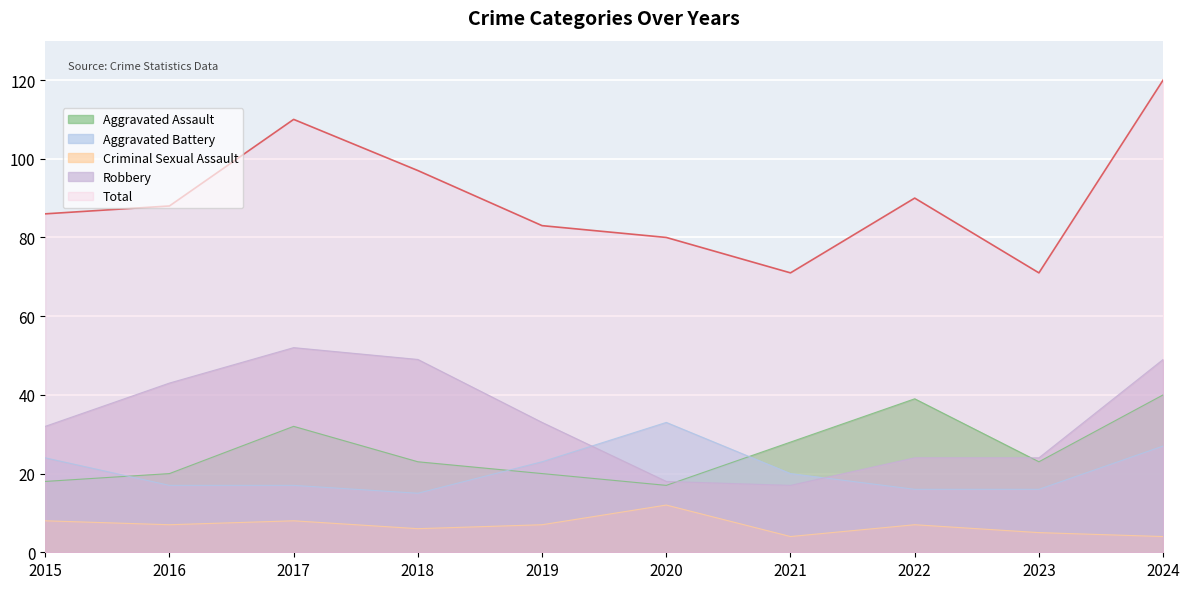

What is the difference between the highest and lowest values at 2022?

83